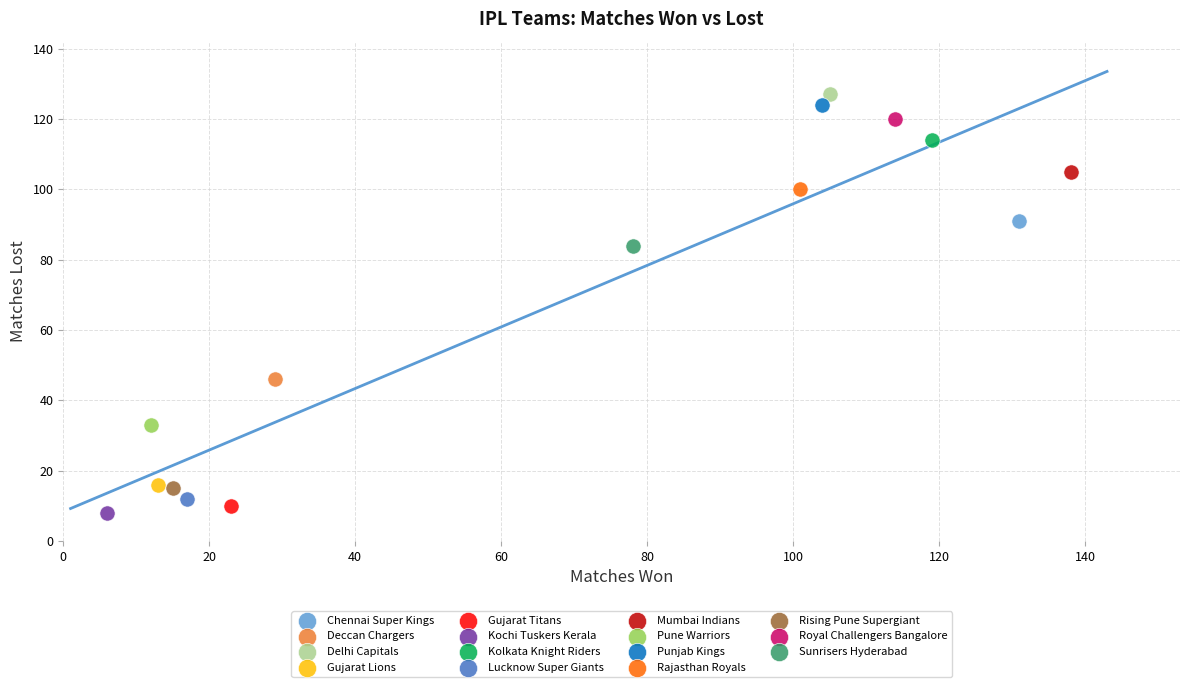

Which series contains the lowest Y value?

Kochi Tuskers Kerala